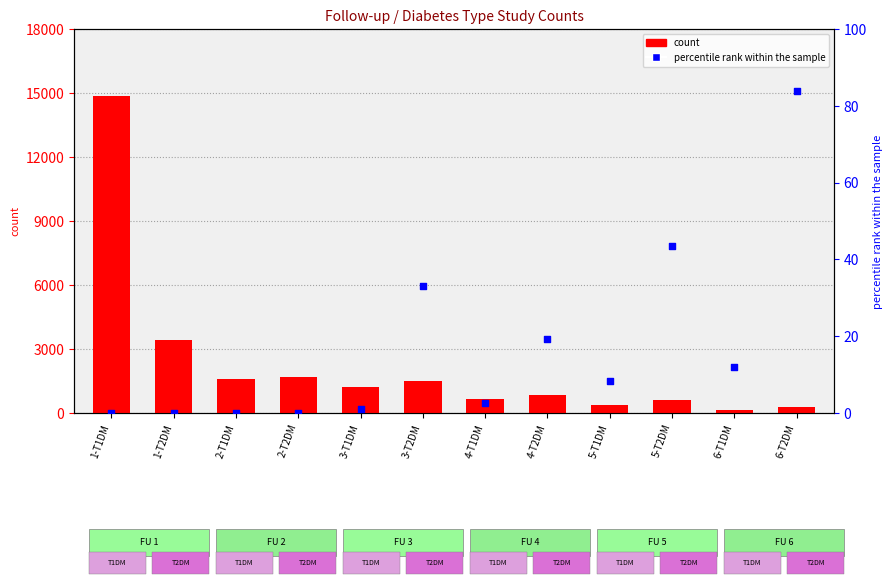

What is the total value across all series at 5-T1DM?

387.4